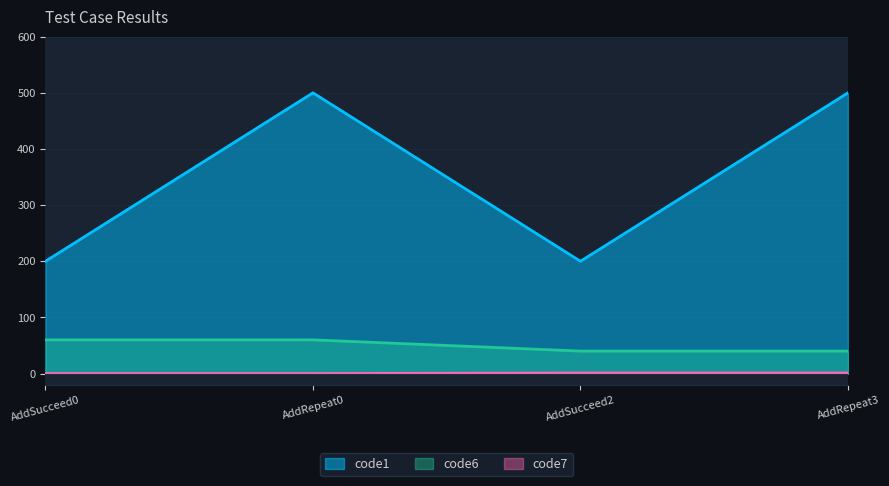

Is it true that code6 equals 72 at AddRepeat3?

False